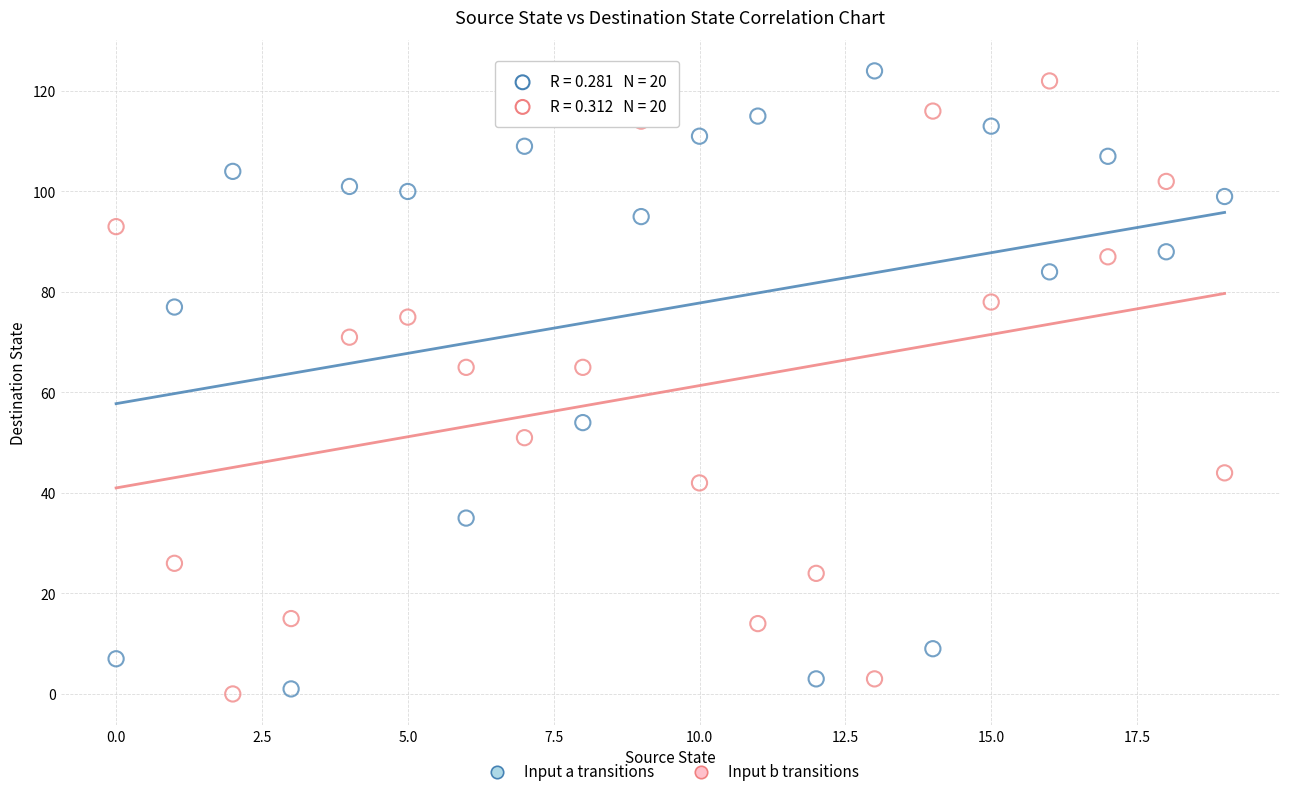

Across all data points, what is the range of Y values (max minus min)?

124